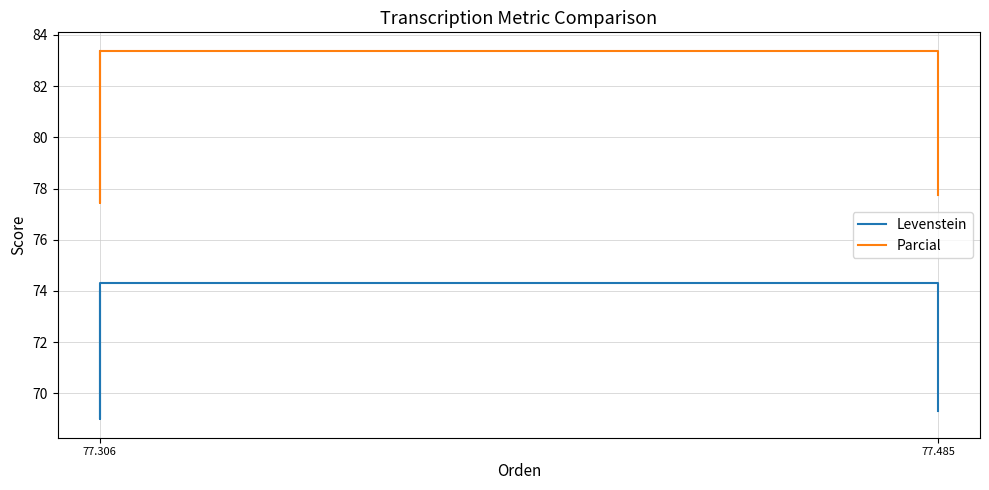

What is the difference between the maximum and minimum values in the Levenstein series?

5.3